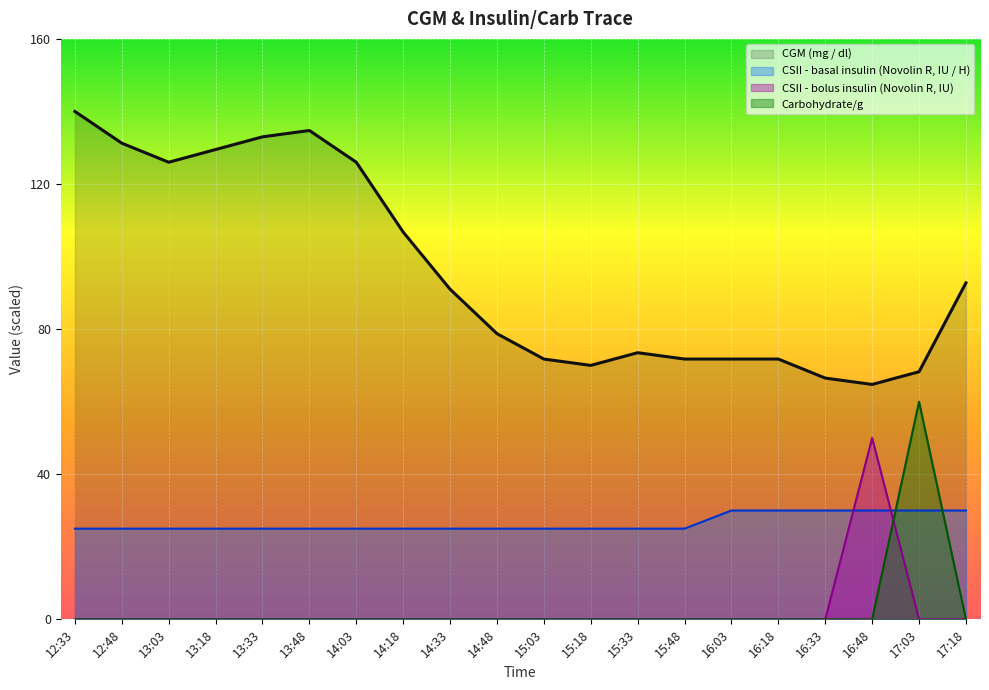

What is the maximum value shown in the chart?

140.0